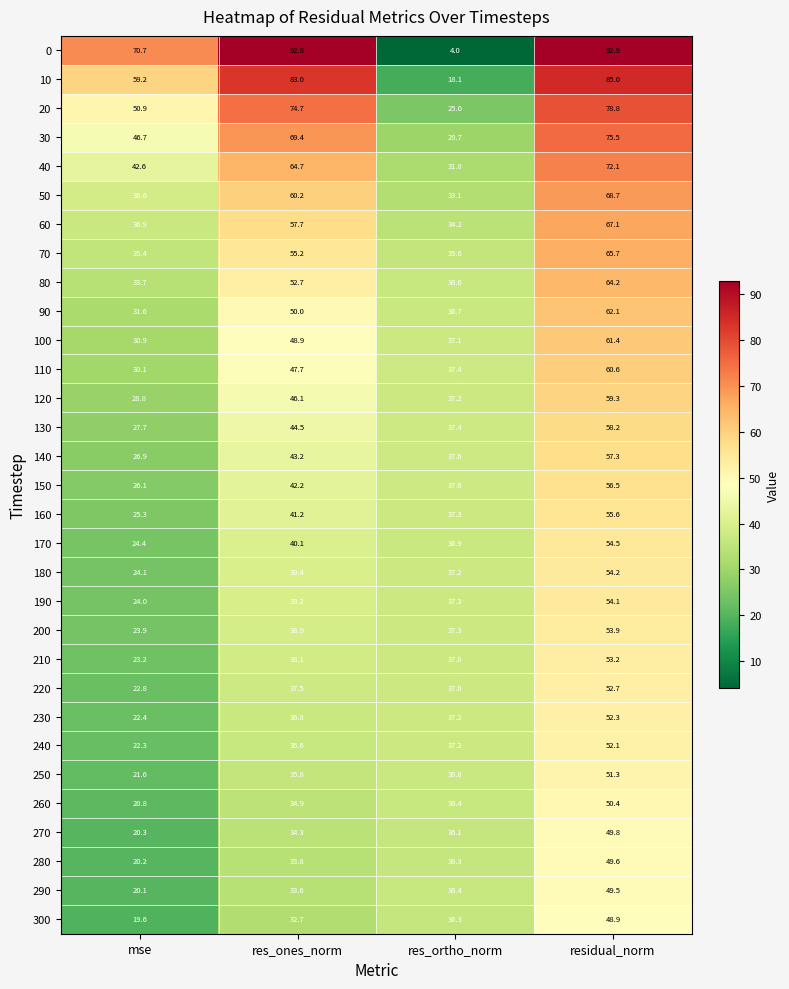

Rank the series by their maximum value, from lowest to highest.

300, 290, 280, 270, 260, 250, 240, 230, 220, 210, 200, 190, 180, 170, 160, 150, 140, 130, 120, 110, 100, 90, 80, 70, 60, 50, 40, 30, 20, 10, 0